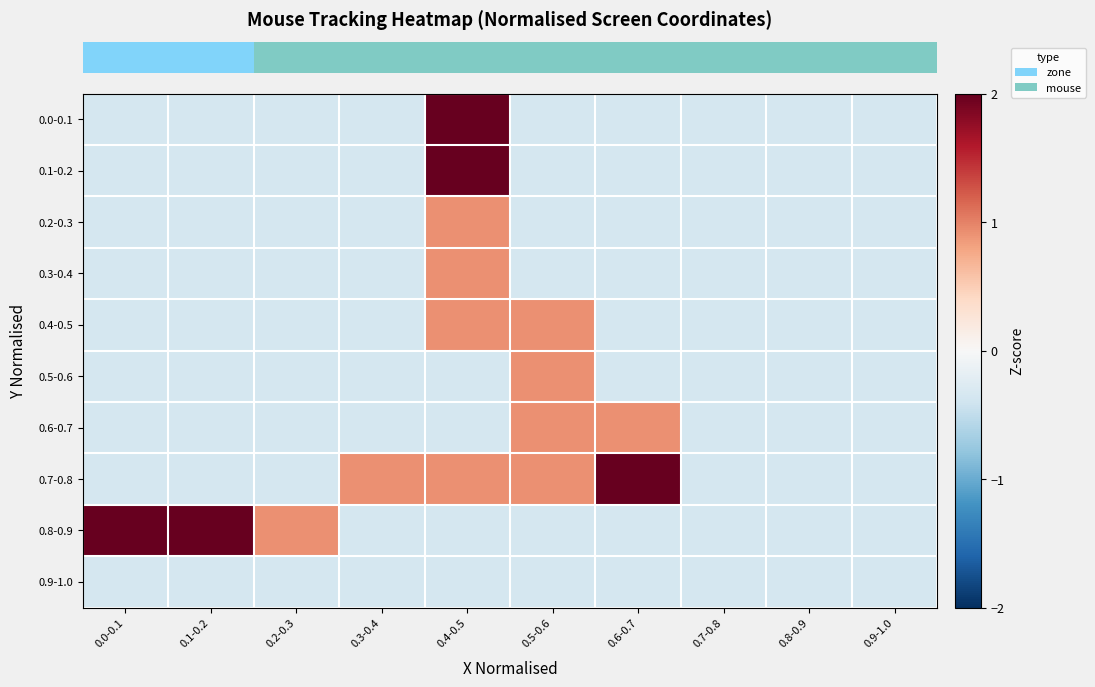

Reading left to right, extract all data points from this chart.

row_0: -0.4	-0.4	-0.4	-0.4	3.4	-0.4	-0.4	-0.4	-0.4	-0.4
row_1: -0.4	-0.4	-0.4	-0.4	3.4	-0.4	-0.4	-0.4	-0.4	-0.4
row_2: -0.4	-0.4	-0.4	-0.4	0.9	-0.4	-0.4	-0.4	-0.4	-0.4
row_3: -0.4	-0.4	-0.4	-0.4	0.9	-0.4	-0.4	-0.4	-0.4	-0.4
row_4: -0.4	-0.4	-0.4	-0.4	0.9	0.9	-0.4	-0.4	-0.4	-0.4
row_5: -0.4	-0.4	-0.4	-0.4	-0.4	0.9	-0.4	-0.4	-0.4	-0.4
row_6: -0.4	-0.4	-0.4	-0.4	-0.4	0.9	0.9	-0.4	-0.4	-0.4
row_7: -0.4	-0.4	-0.4	0.9	0.9	0.9	4.7	-0.4	-0.4	-0.4
row_8: 4.7	3.4	0.9	-0.4	-0.4	-0.4	-0.4	-0.4	-0.4	-0.4
row_9: -0.4	-0.4	-0.4	-0.4	-0.4	-0.4	-0.4	-0.4	-0.4	-0.4